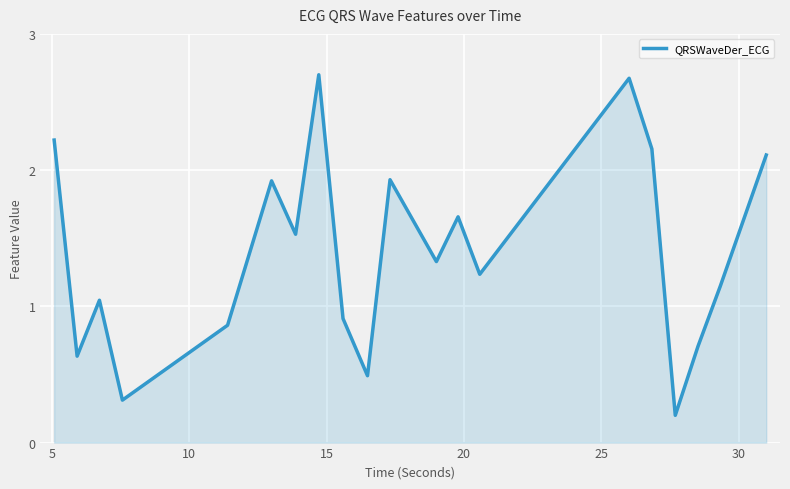

What is the difference between the maximum and minimum values?

2.5